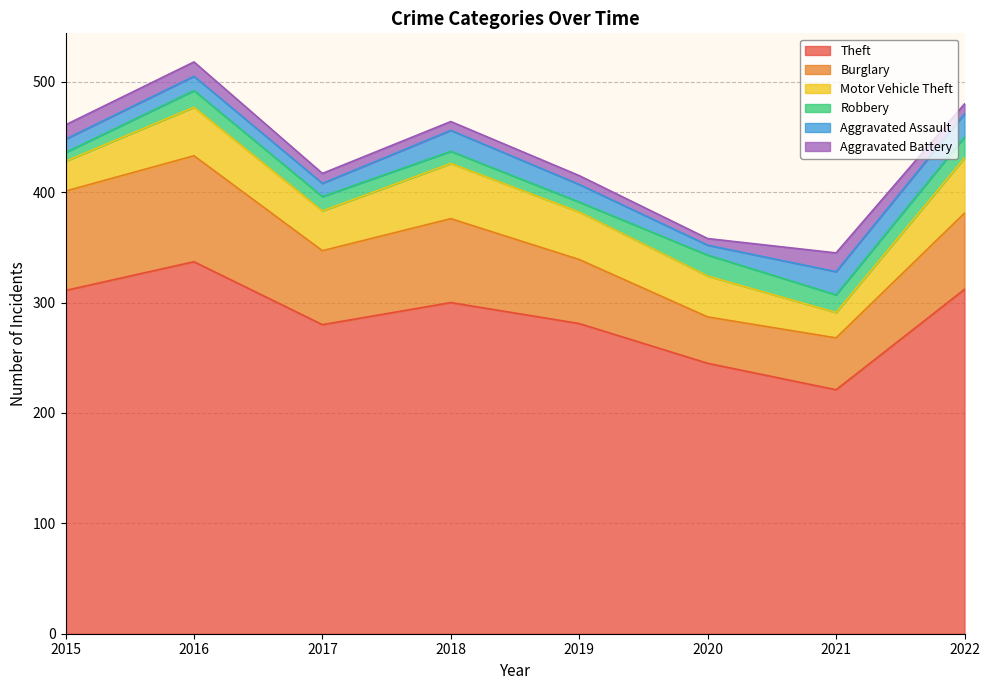

At which category is the sum across all series the highest?

2016